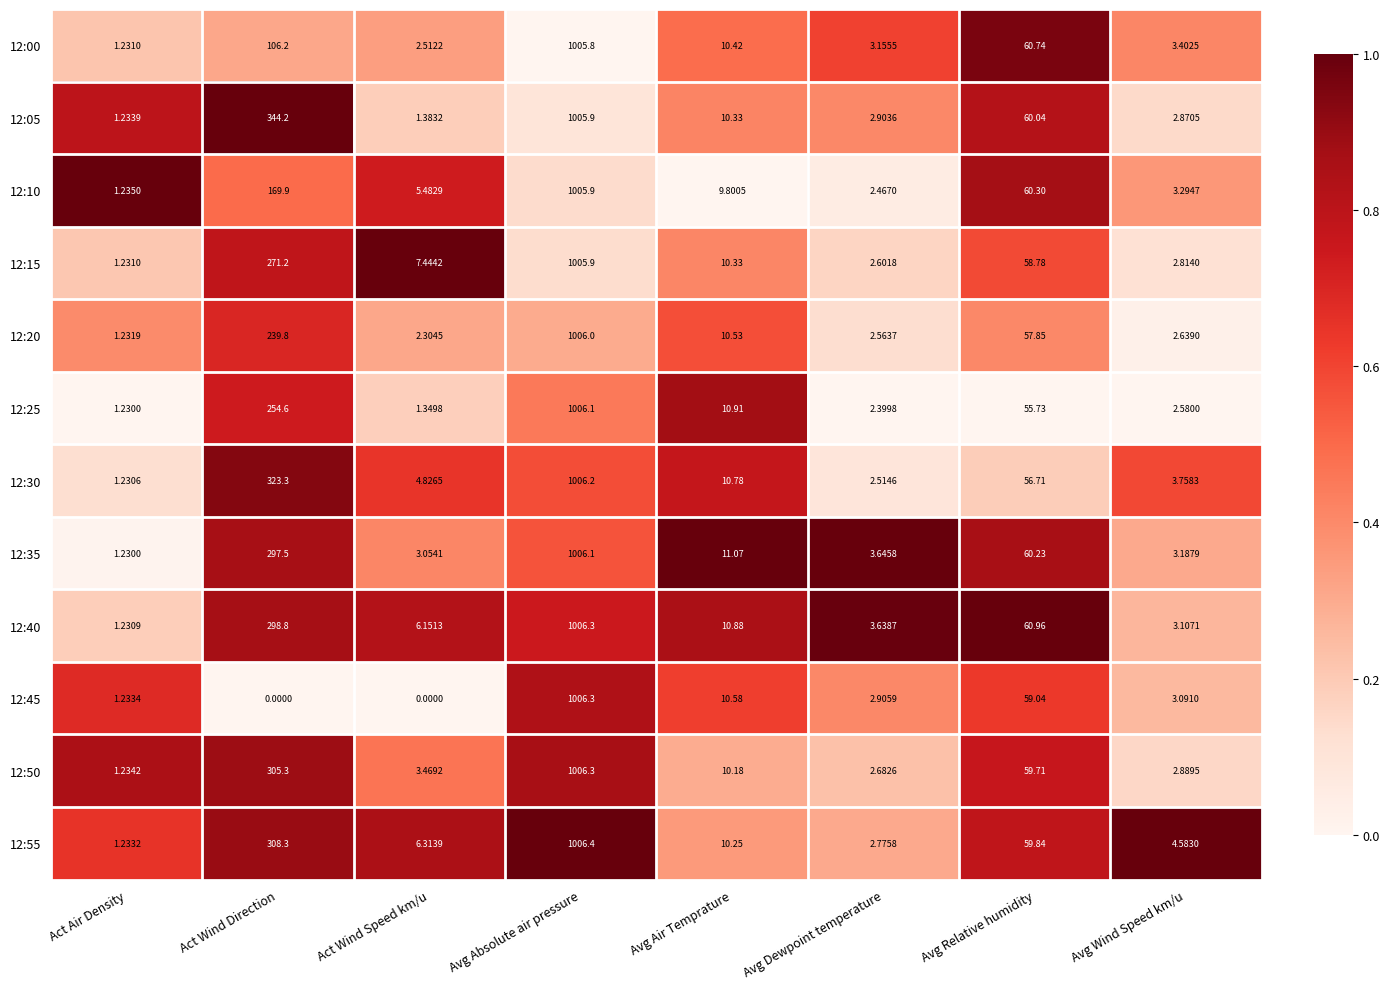

Where does the 12:40 series first go above 10?

Act Wind Direction